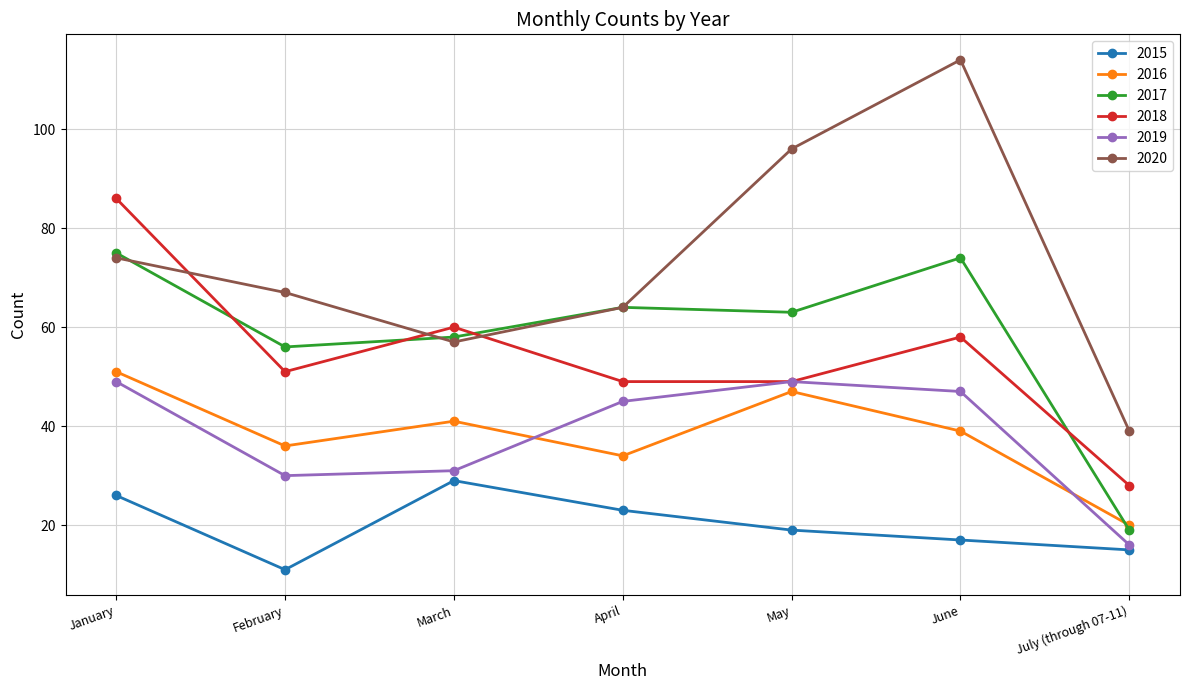

What is the value of the 2020 point at the 5th from the left?

96